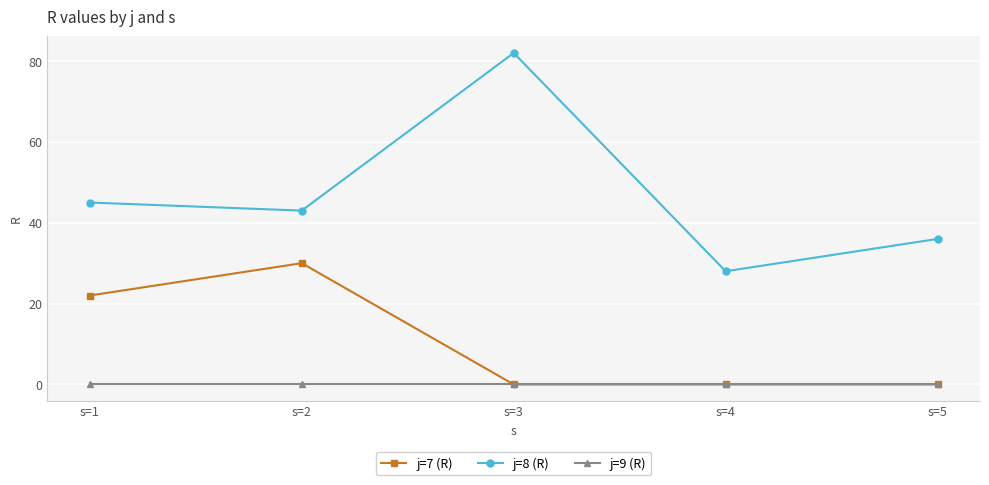

True or false: j=7 (R) has more than 0 points higher than both neighbors.

True